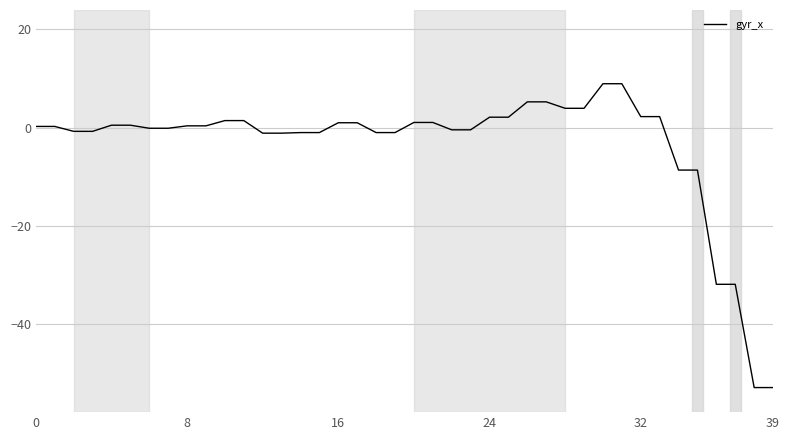

What is the smallest value displayed?

-52.9